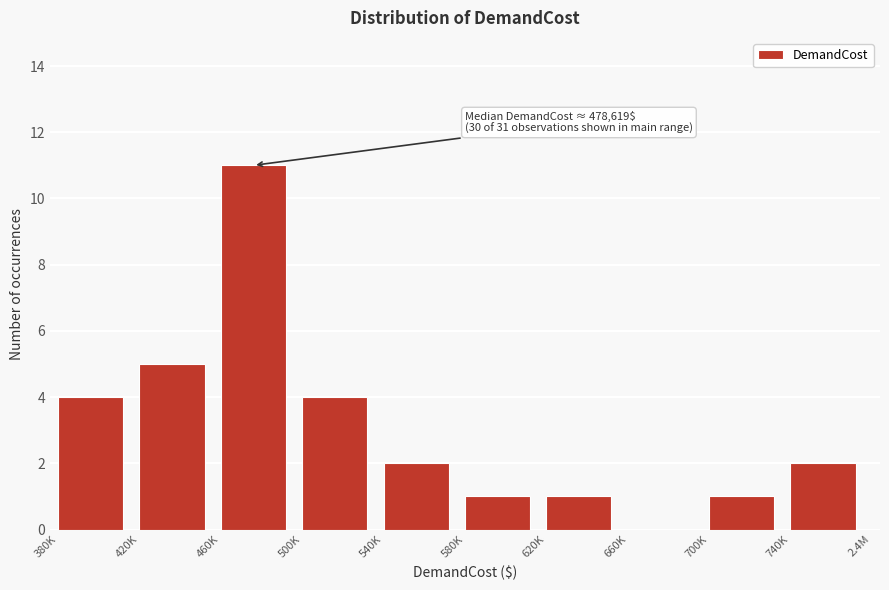

Reading left to right, transcribe all the data shown in this chart.

380K=4	420K=5	460K=11	500K=4	540K=2	580K=1	620K=1	660K=0	700K=1	740K=2